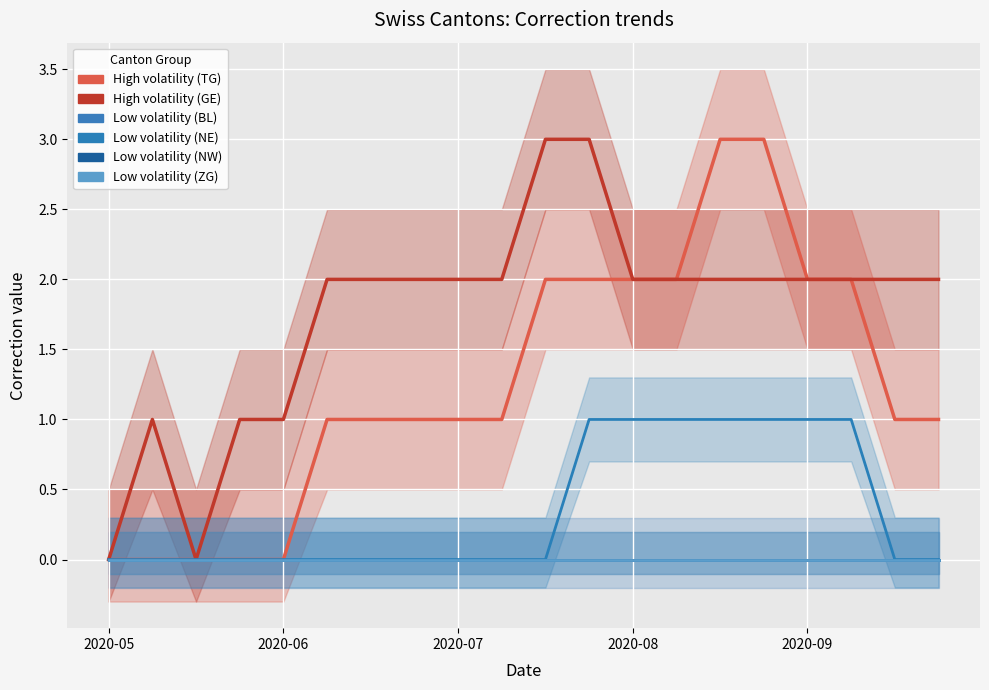

The value of BL at 11 is 0. True or false?

True